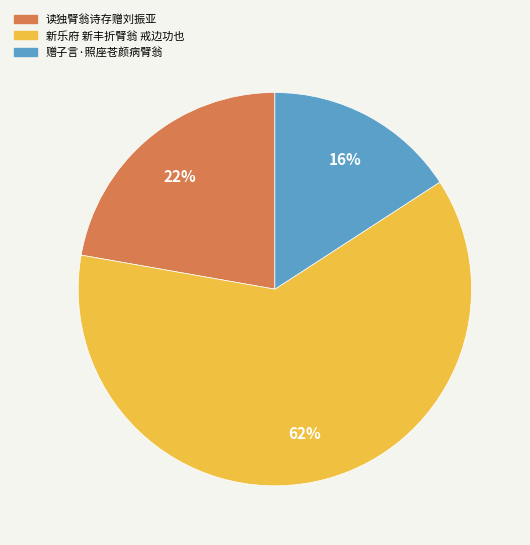

Approximately how many times larger is the value at 读独臂翁诗存赠刘振亚 compared to 赠子言·照座苍颜病臂翁?

1.4